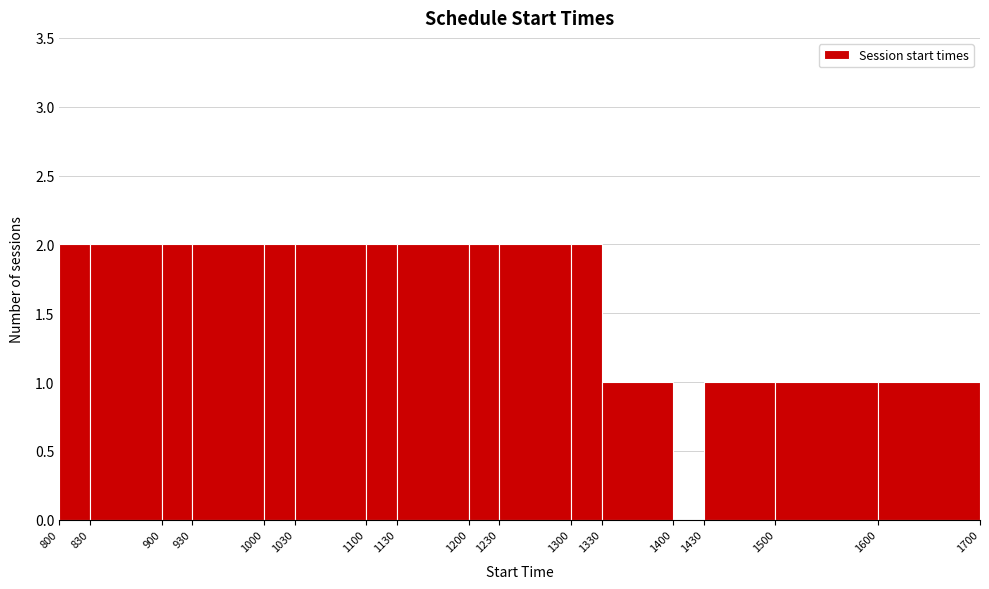

Reading left to right, transcribe this chart: for each bar, give the range it covers on the x-axis and its height. The values are not printed on the chart, so give them approximately, as read against the axis.

800 to 830: 2
830 to 900: 2
900 to 930: 2
930 to 1000: 2
1000 to 1030: 2
1030 to 1100: 2
1100 to 1130: 2
1130 to 1200: 2
1200 to 1230: 2
1230 to 1300: 2
1300 to 1330: 2
1330 to 1400: 1
1400 to 1430: 0
1430 to 1500: 1
1500 to 1600: 1
1600 to 1700: 1